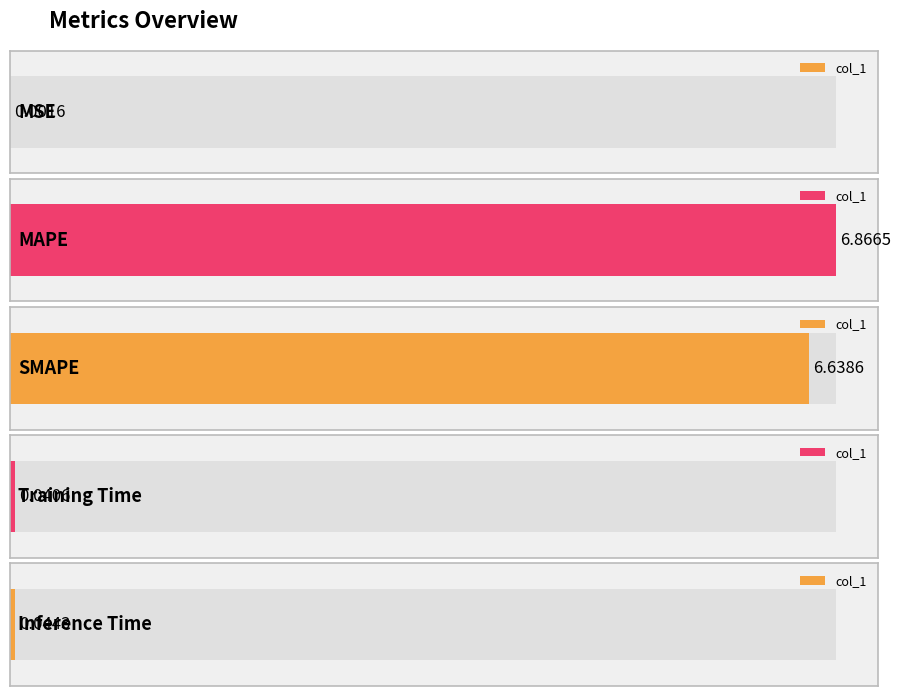

Are the bars grouped side by side (vs. stacked)?

No